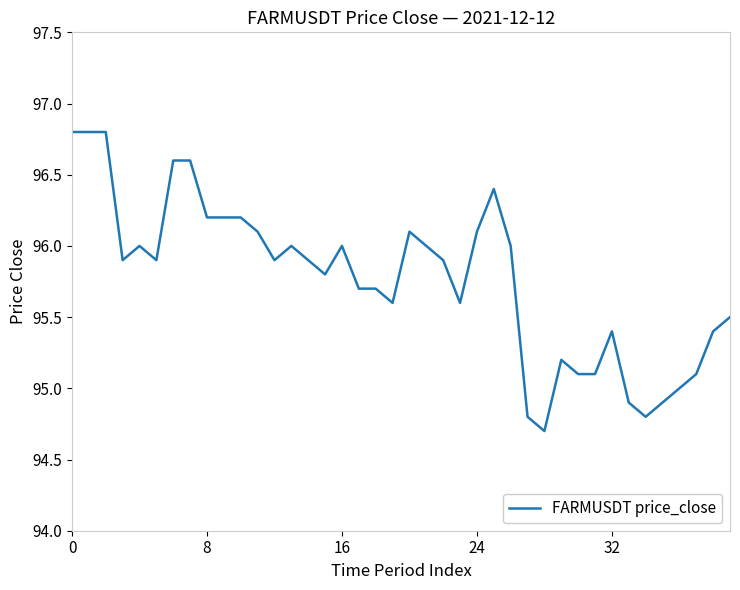

What is the difference between the maximum and minimum values?

2.1